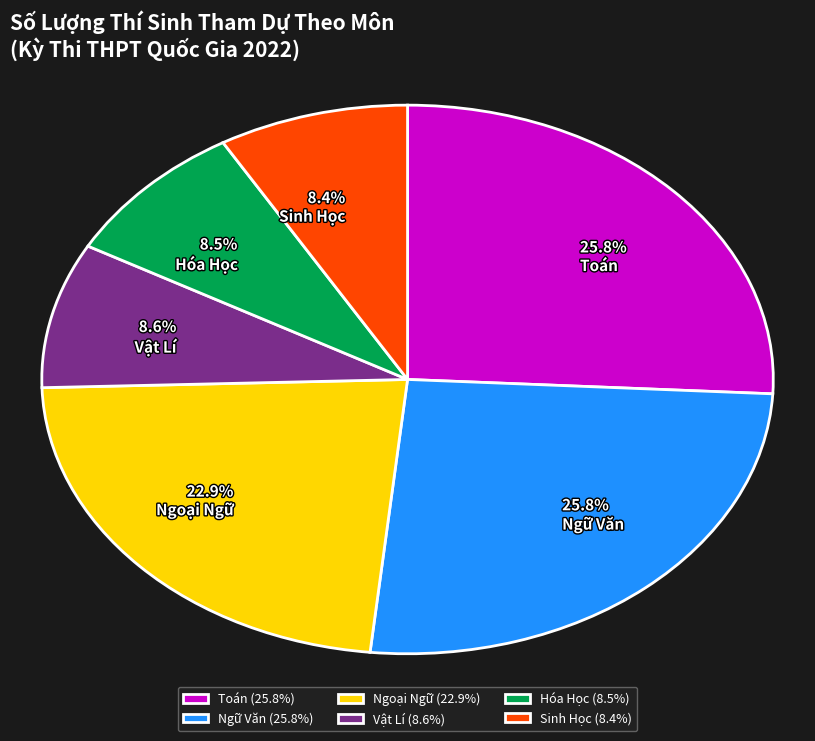

Between Toán and Vật Lí, which is larger?

Toán